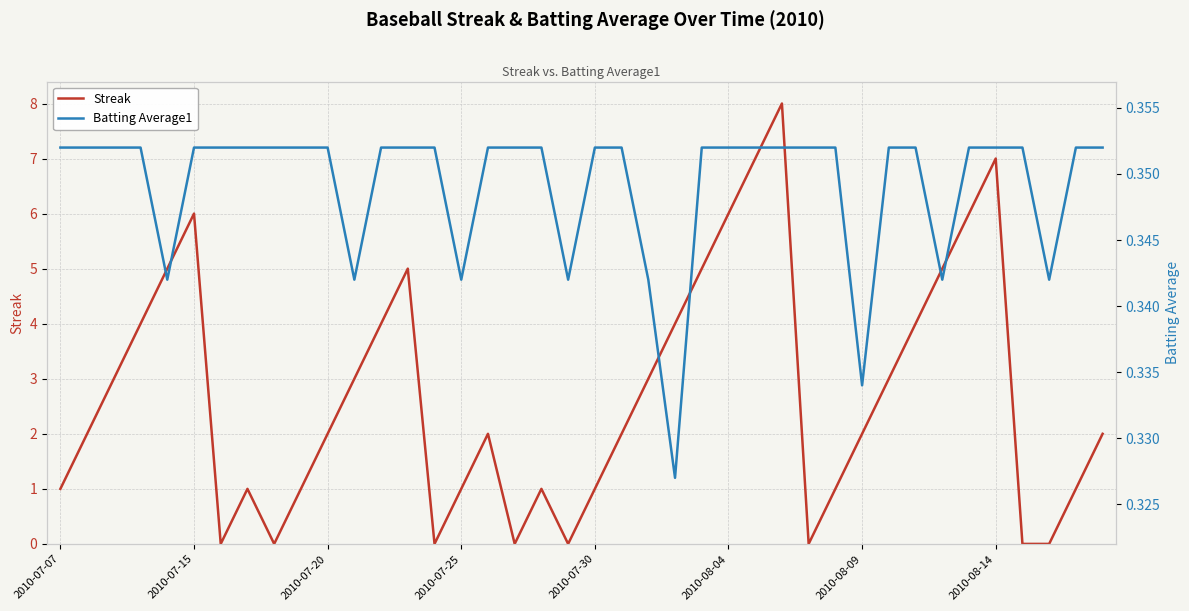

Rank the series at 2010-08-04 from highest to lowest value.

Streak, Batting Average1